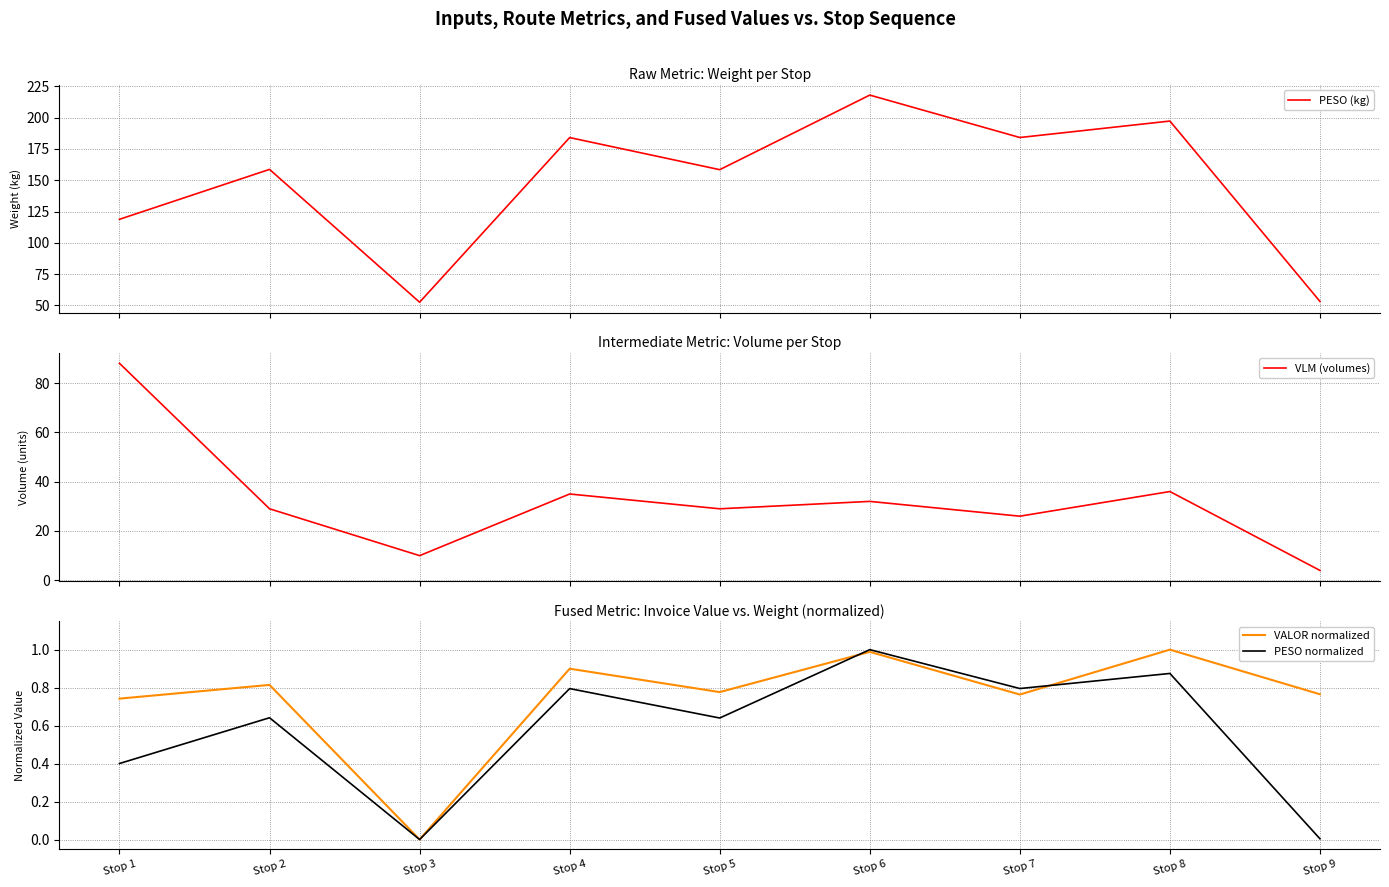

At which label does PESO normalized reach its minimum?

Stop 3